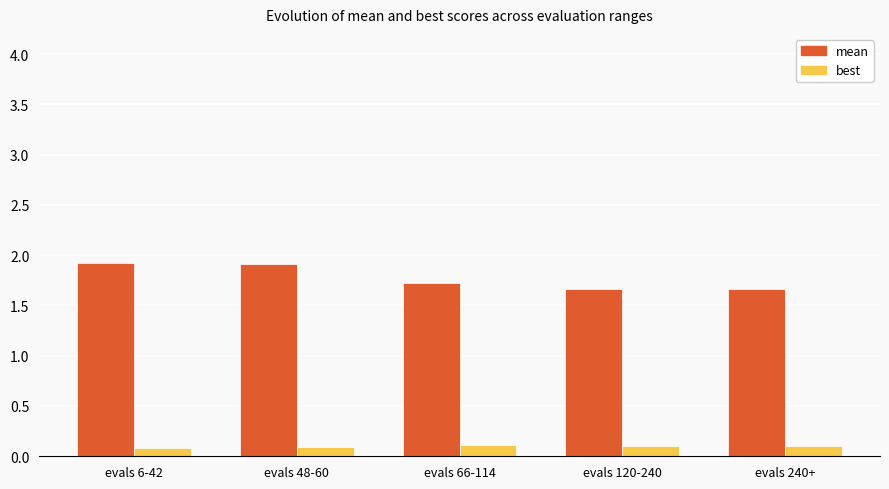

How many mean values are between 1 and 2?

5